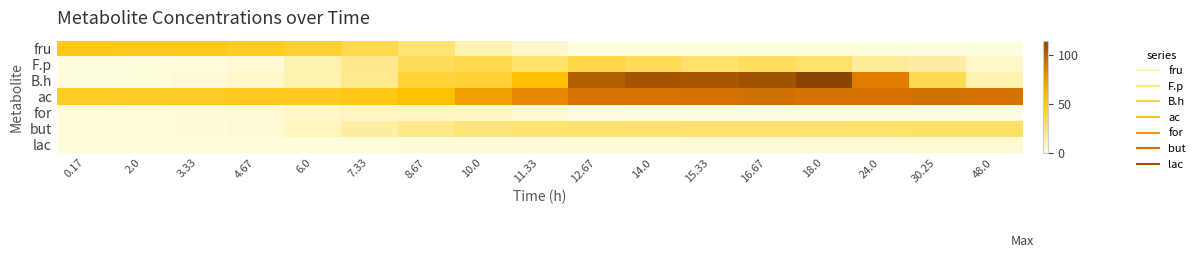

Count the number of data series in this chart.

7